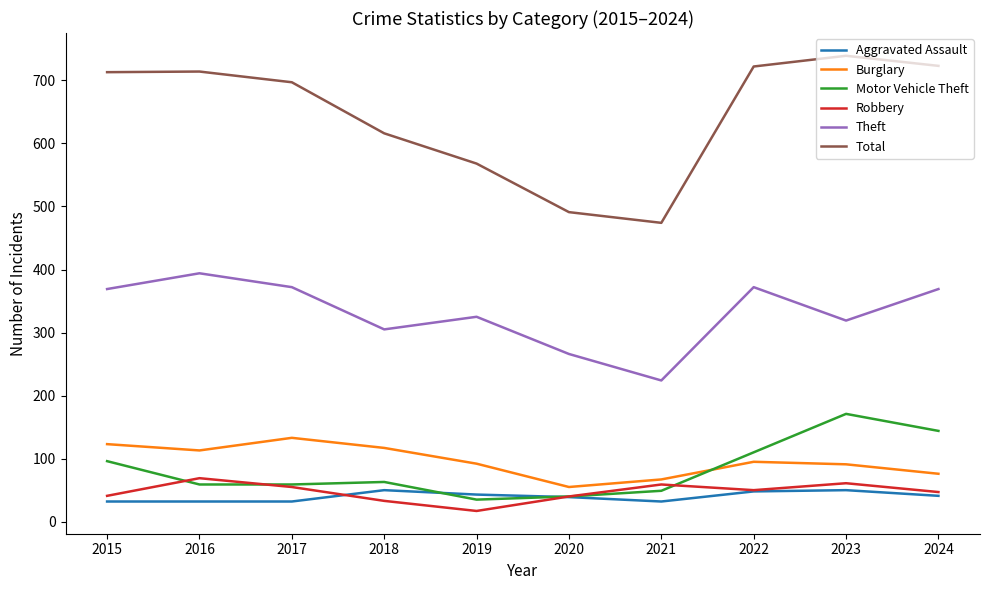

True or false: Motor Vehicle Theft has a value of 78 at 2023.

False